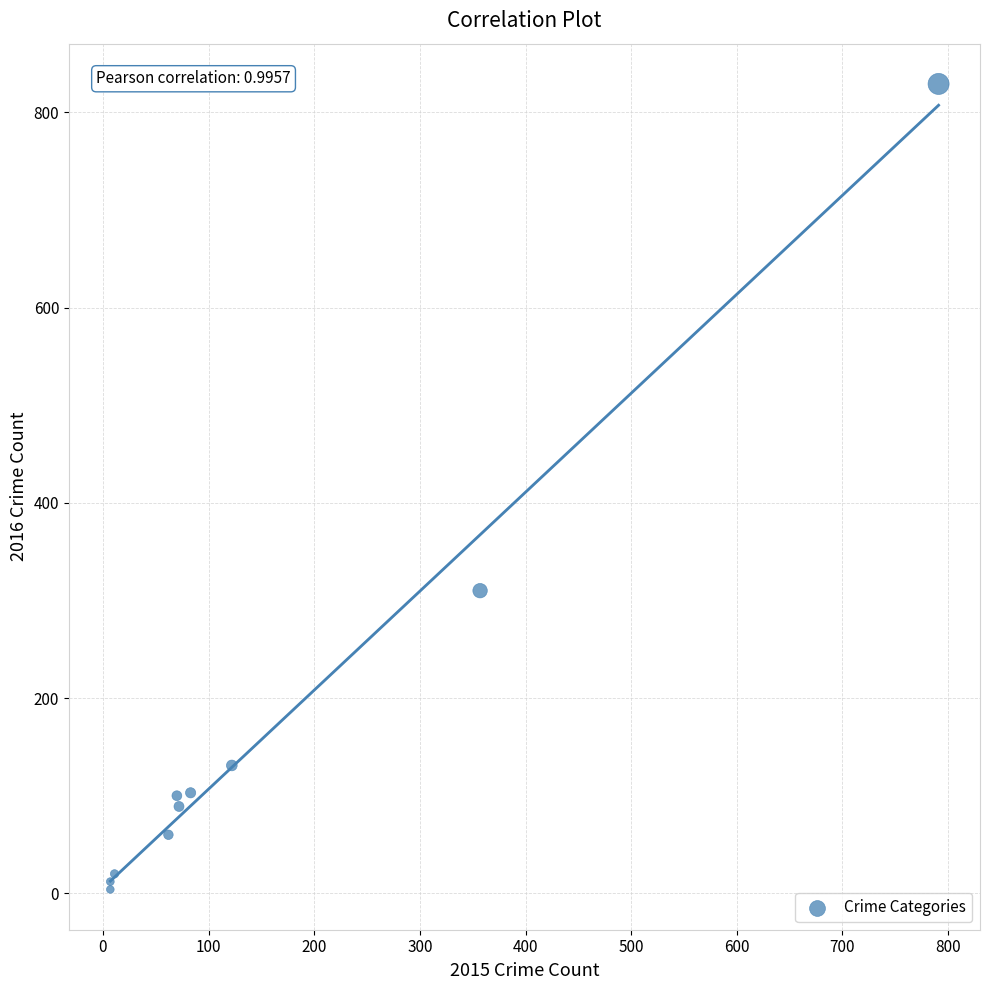

What Y value in the scatter plot is closest to 416?

310